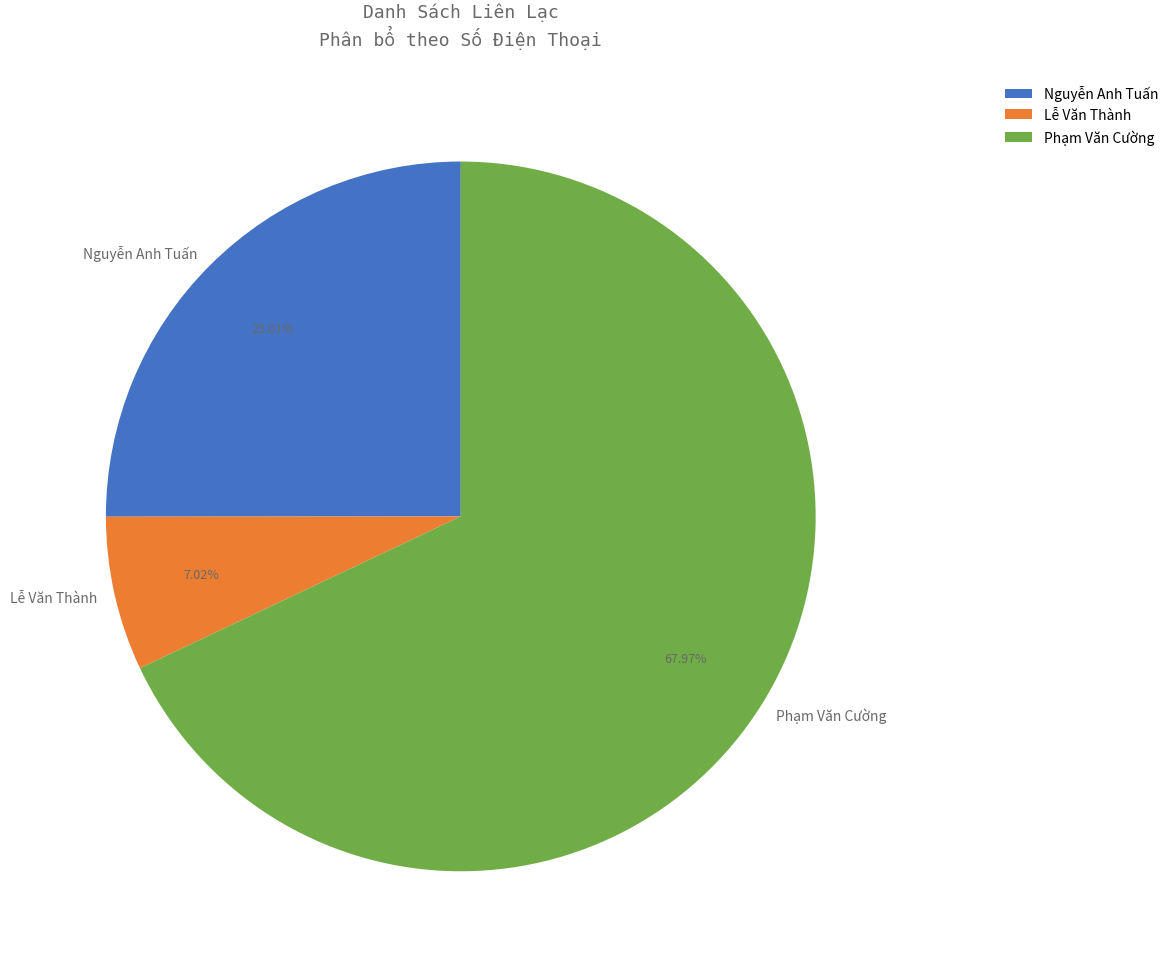

Is it true that Phạm Văn Cường is 68% of the pie?

True